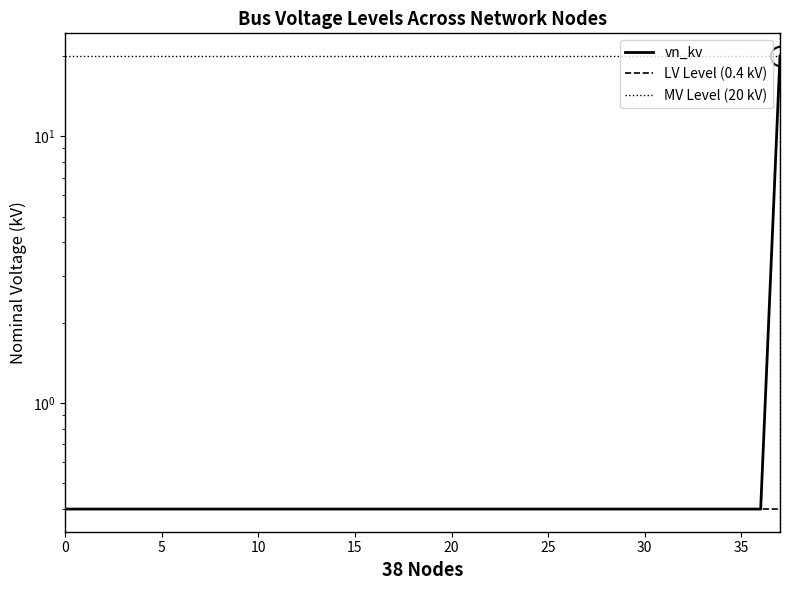

List the labels in order of value, largest first.

37, 0, 1, 2, 3, 4, 5, 6, 7, 8, 9, 10, 11, 12, 13, 14, 15, 16, 17, 18, 19, 20, 21, 22, 23, 24, 25, 26, 27, 28, 29, 30, 31, 32, 33, 34, 35, 36